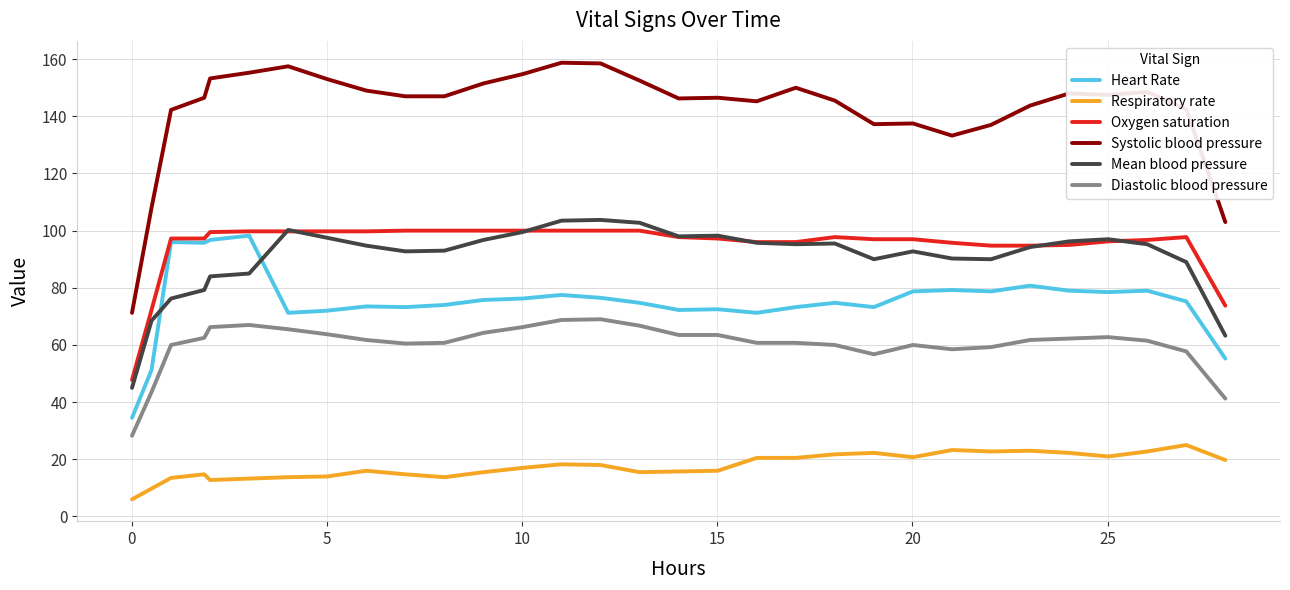

True or false: Systolic blood pressure has more than 0 points higher than both neighbors.

True